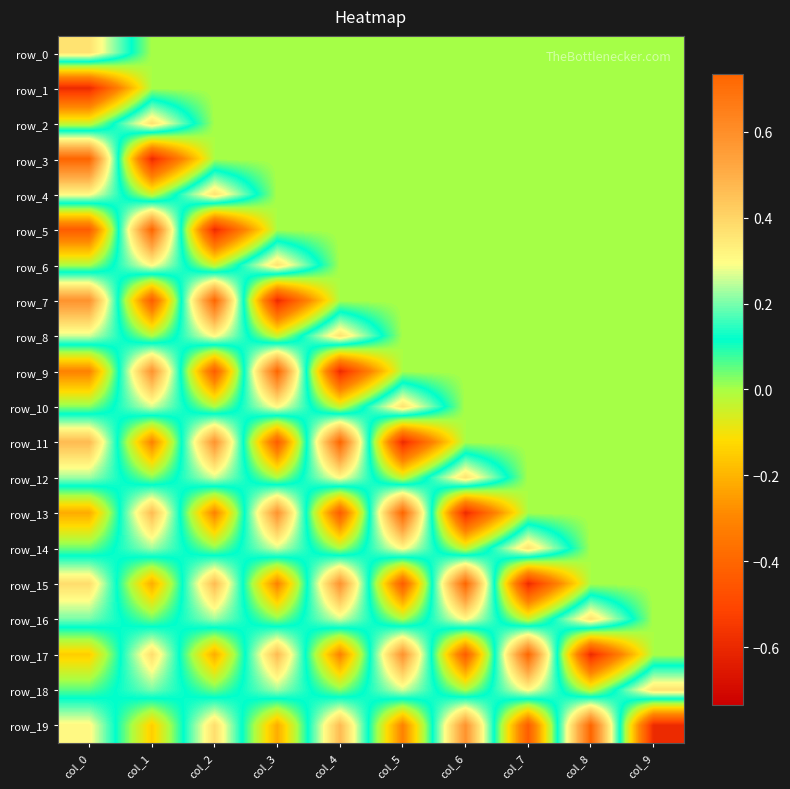

What is the greatest value displayed?

0.7